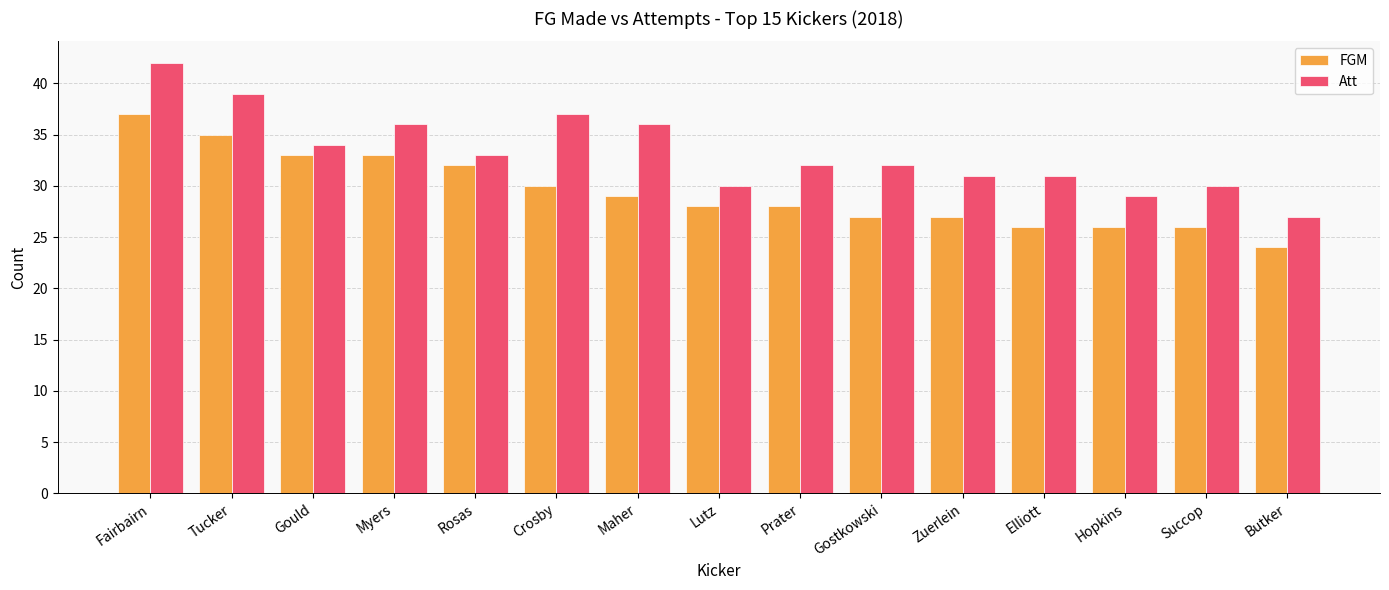

Rank the series by their maximum value, from lowest to highest.

FGM, Att